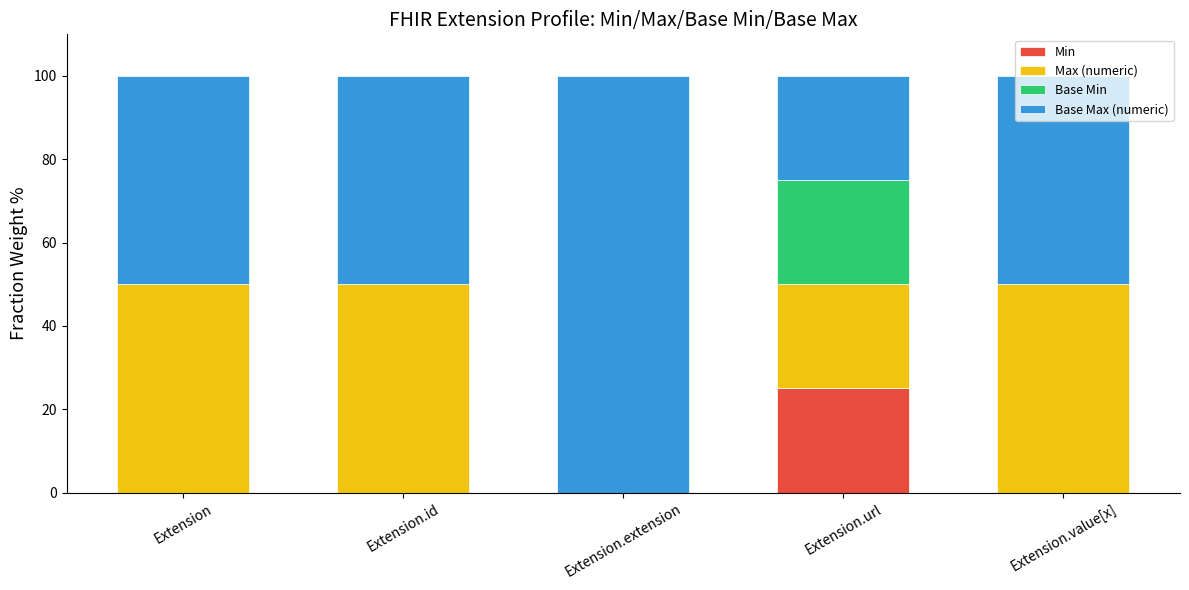

What is the highest value of the Min series?

25